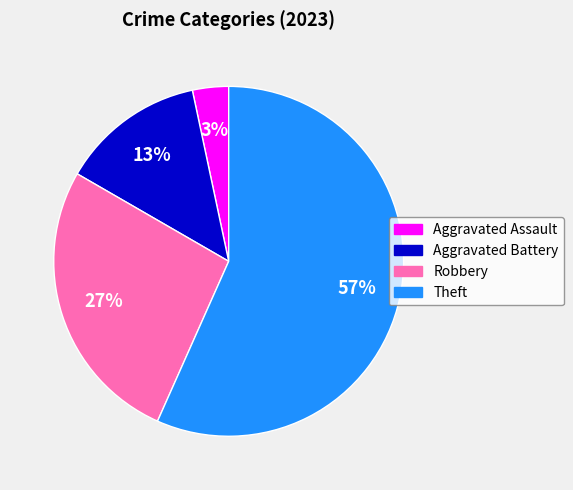

Which category has the biggest portion of the pie?

Theft